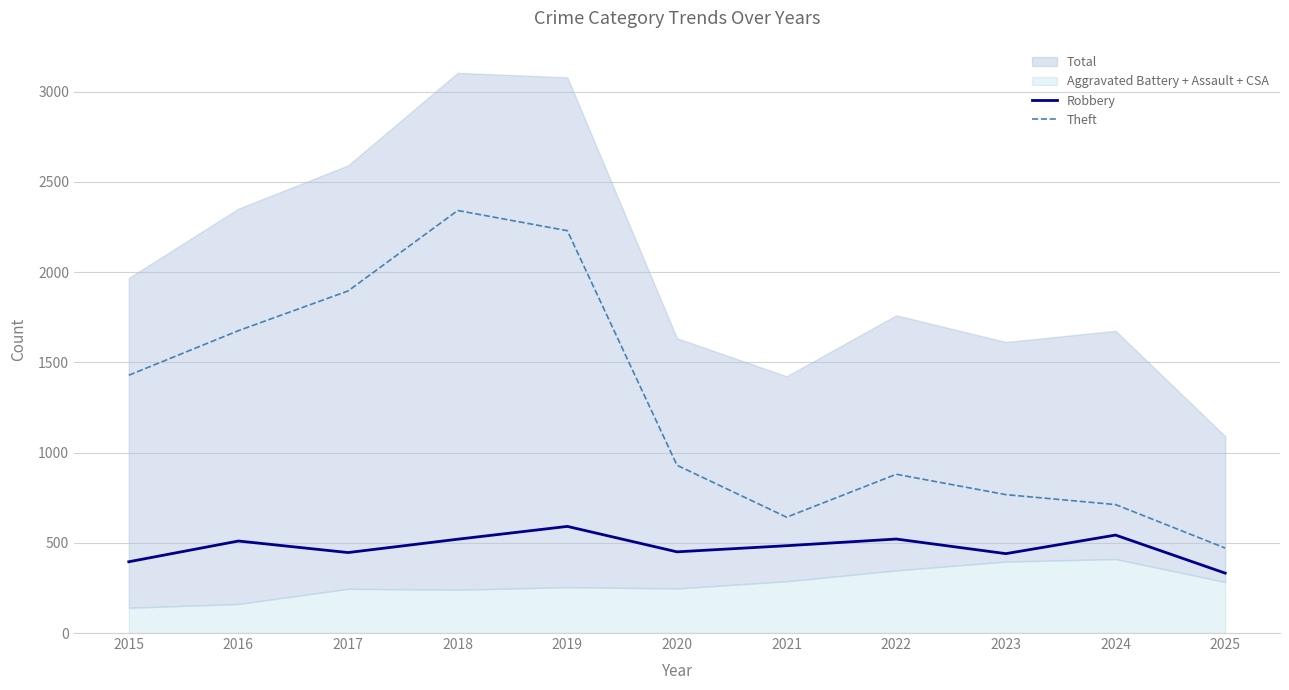

The Theft series shows 880 at 2022. True or false?

True